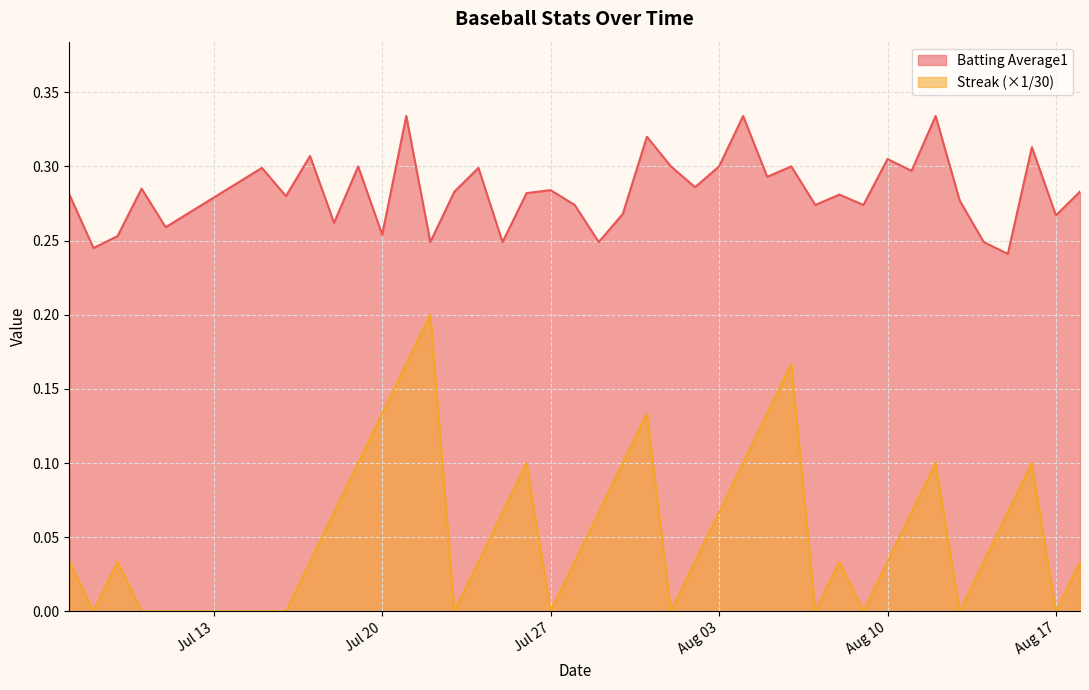

True or false: Streak has more than 2 interior local peaks.

True